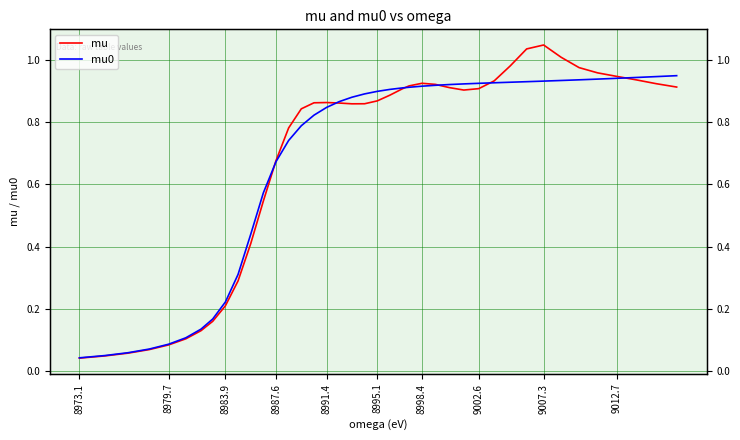

What are all the series names shown in the legend?

mu, mu0